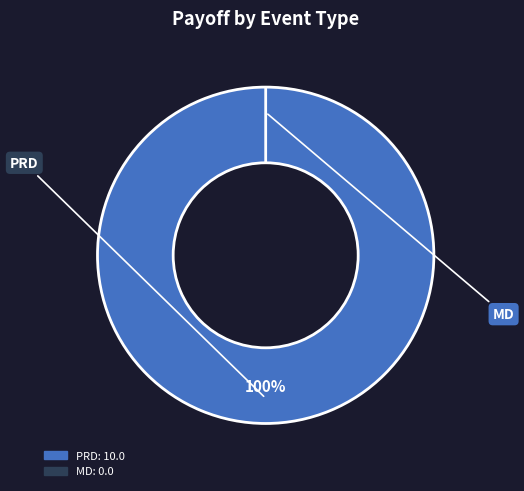

Which category has the biggest portion of the pie?

PRD